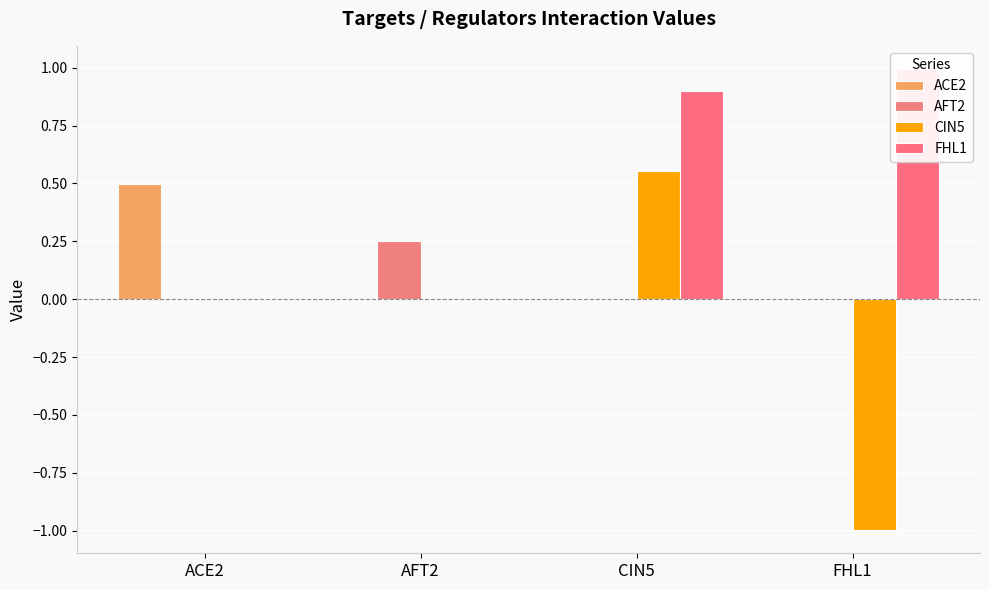

What is the label of the 3rd bar from the right?

AFT2